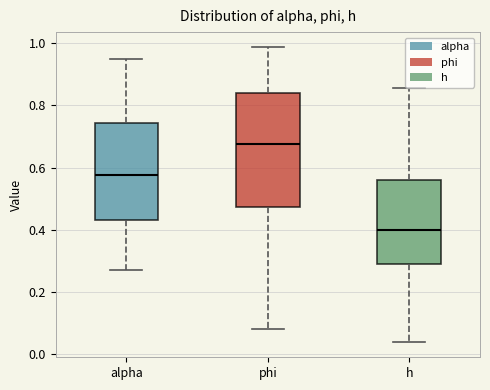

Reading left to right, read every box against the y-axis: the position of its median line, the range the box covers, and the ends of its whiskers. The values are not printed on the chart, so give them approximately, as read against the axis.

alpha: median 0.58, box 0.44 to 0.74, whiskers 0.28 to 0.94
phi: median 0.68, box 0.48 to 0.84, whiskers 0.08 to 0.98
h: median 0.40, box 0.28 to 0.56, whiskers 0.04 to 0.86